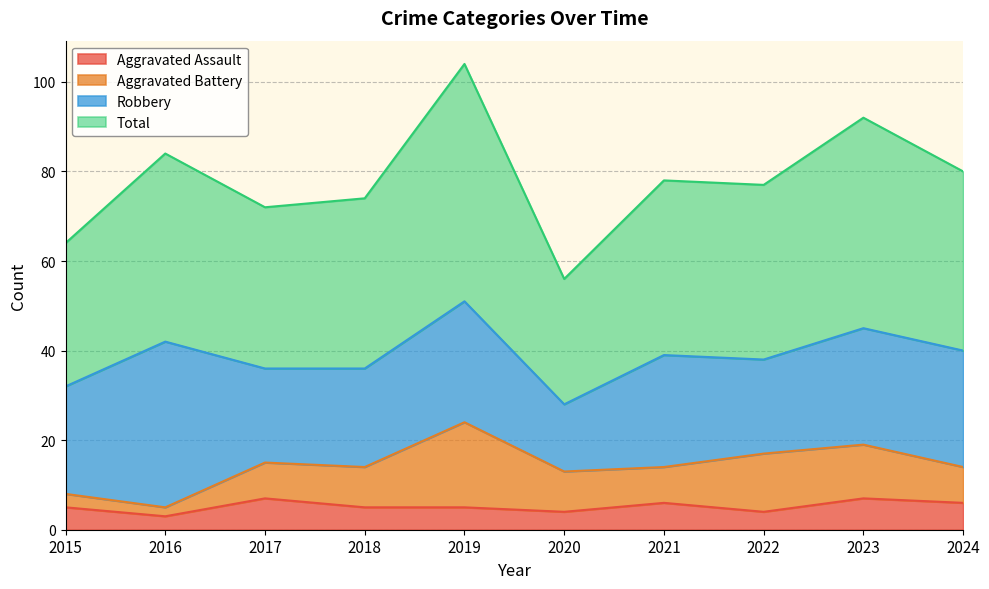

Is it true that Total equals 80 at 2024?

True